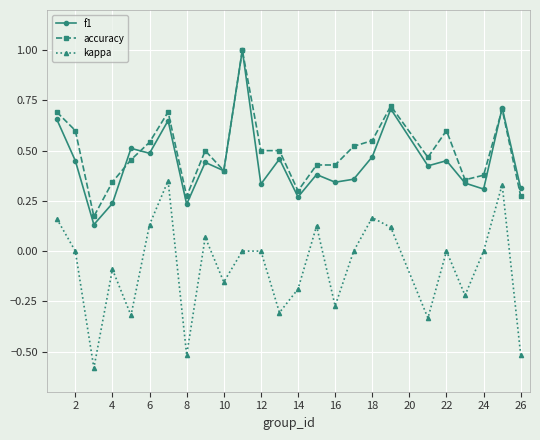

What is the value of the f1 point at the 11th from the left?

1.0